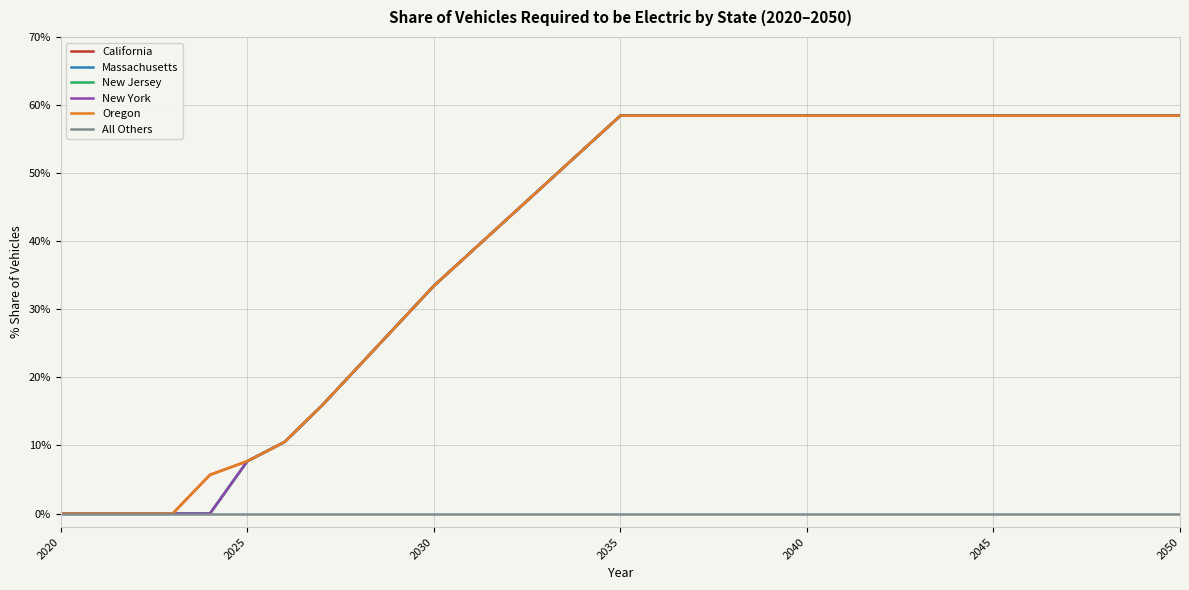

True or false: New Jersey and Massachusetts cross at least once.

False